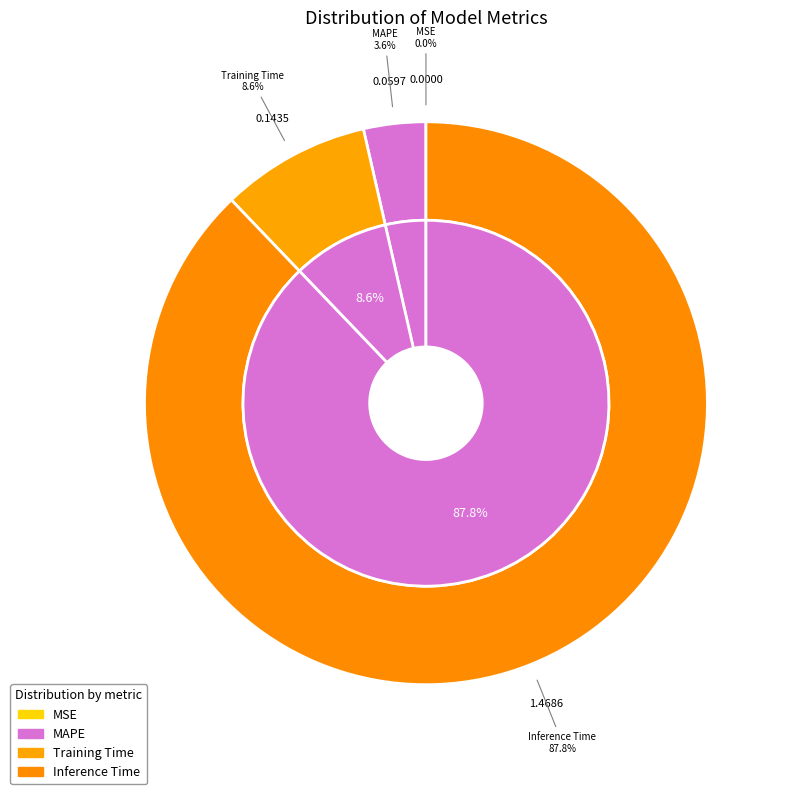

What percentage is NOT represented by Inference Time?

12.2%